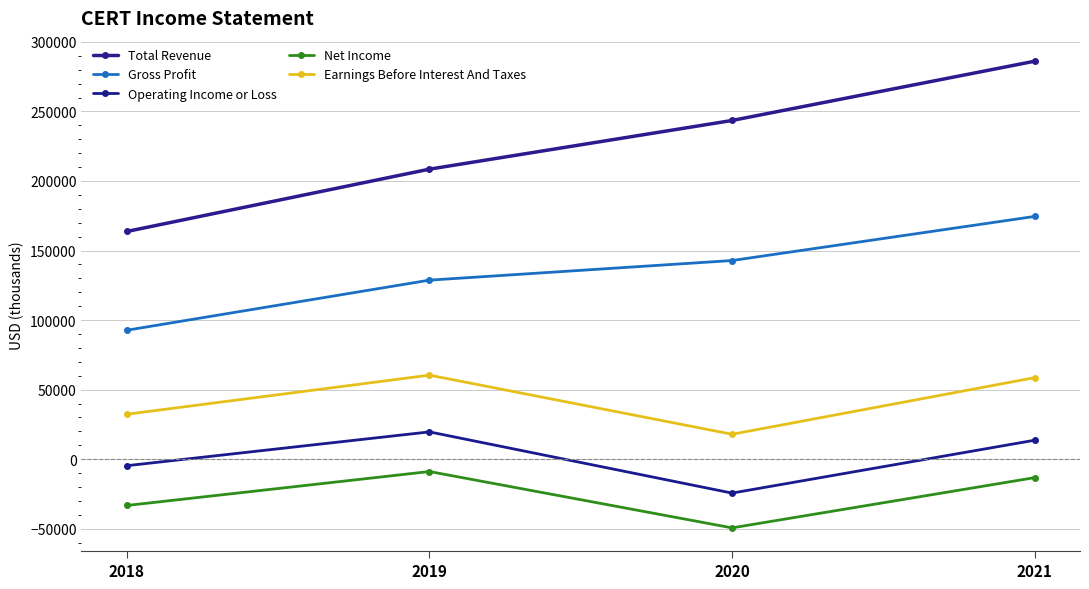

Is it true that Earnings Before Interest And Taxes equals 106868 at 2019?

False